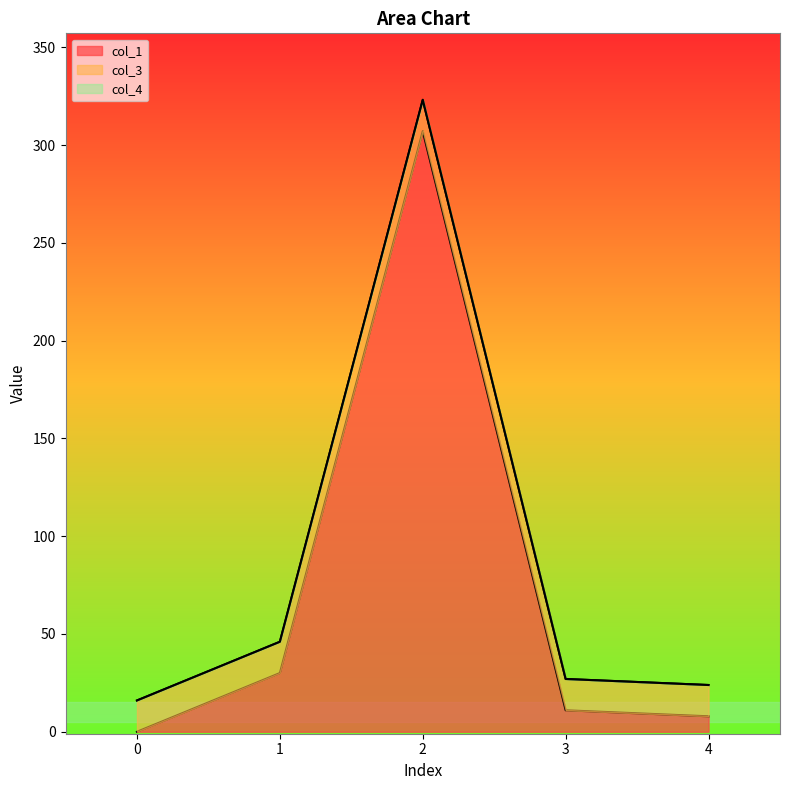

The value of col_1 at 2 is 307.1. True or false?

True